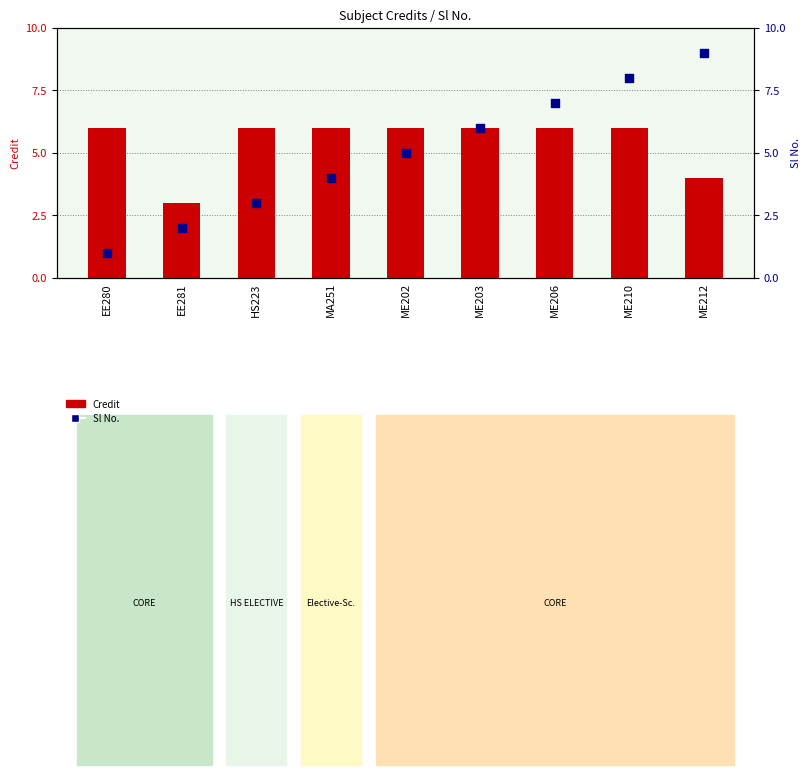

Which series has the largest total across all categories?

Credit